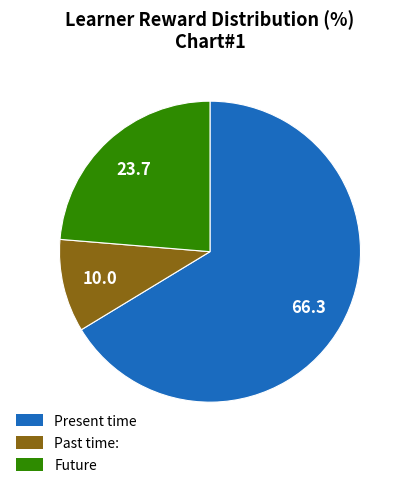

Is Present time the majority of the pie?

Yes